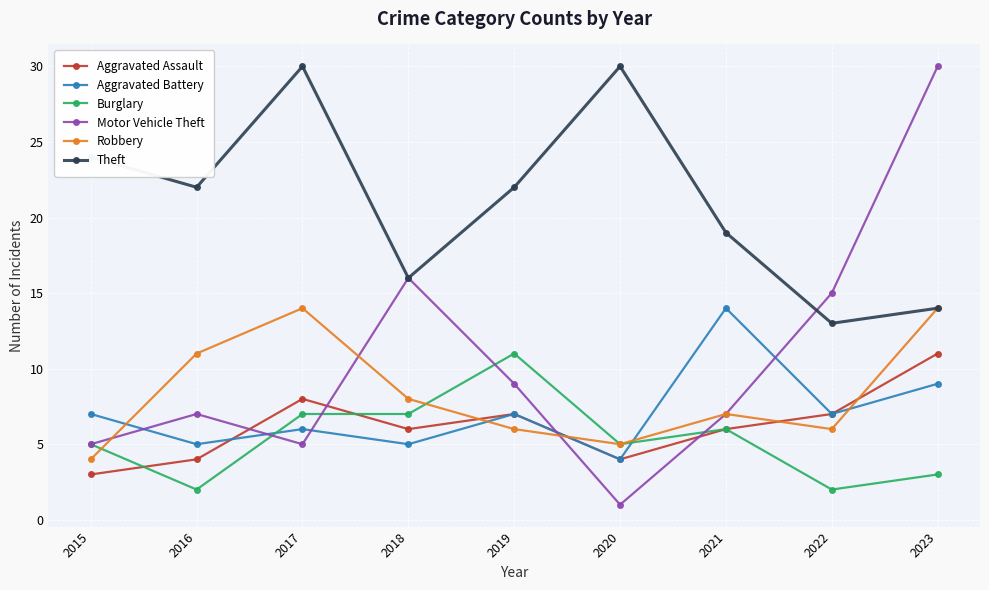

Between 2015 and 2020, which series saw the biggest shift?

Theft